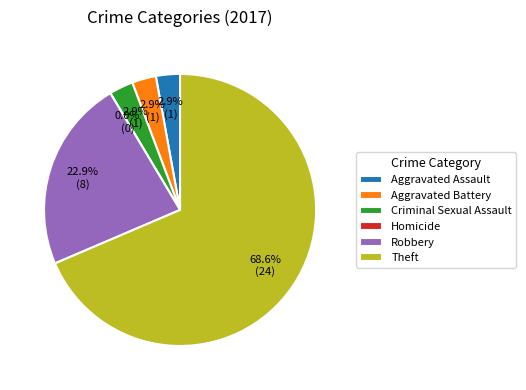

Between Robbery and Theft, which is larger?

Theft